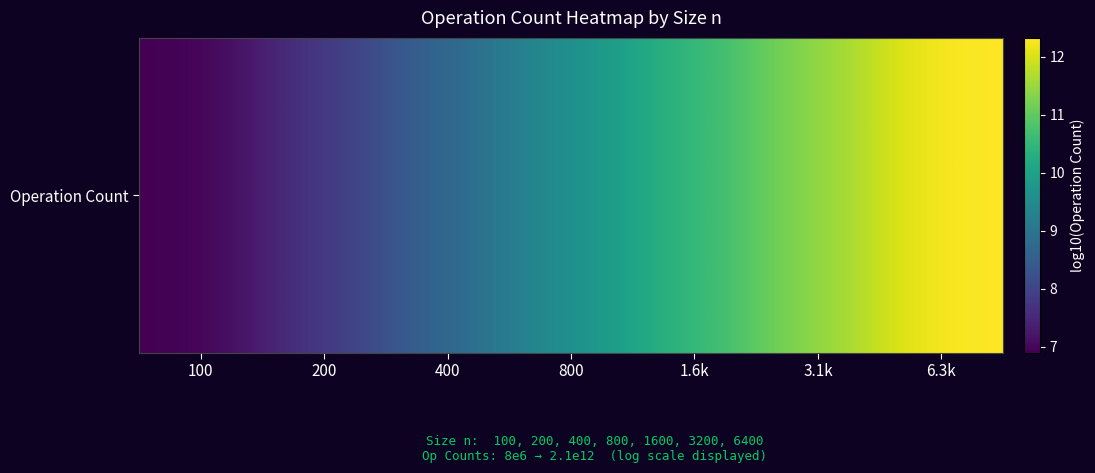

What is the ratio of the value at 6.3k to the value at 100?

1.8